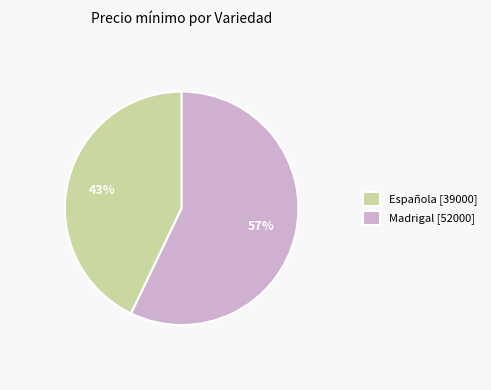

To the nearest percent, what is the difference between the Madrigal [52000] and Española [39000] slice percentages?

14%